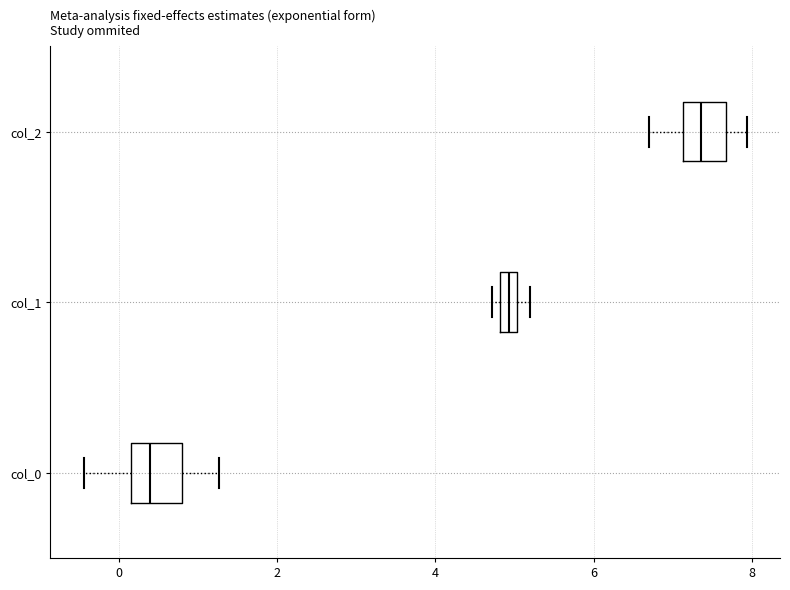

Which box's median line is the furthest to the right?

col_2